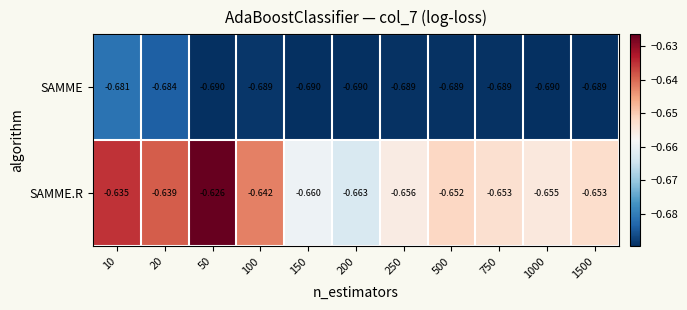

At 250, list the series in order from largest to smallest.

SAMME.R, SAMME